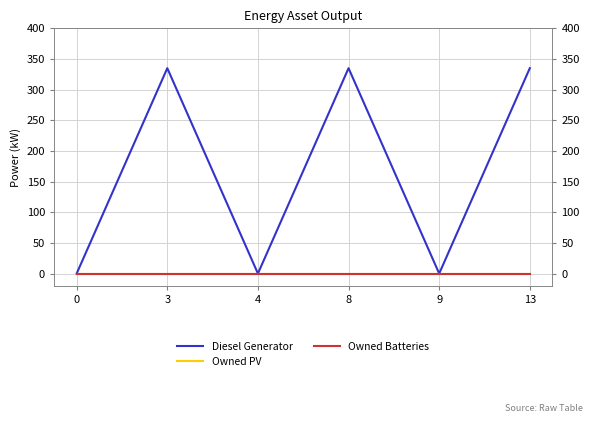

What is the sum of the Diesel Generator values at 8 and 3?

670